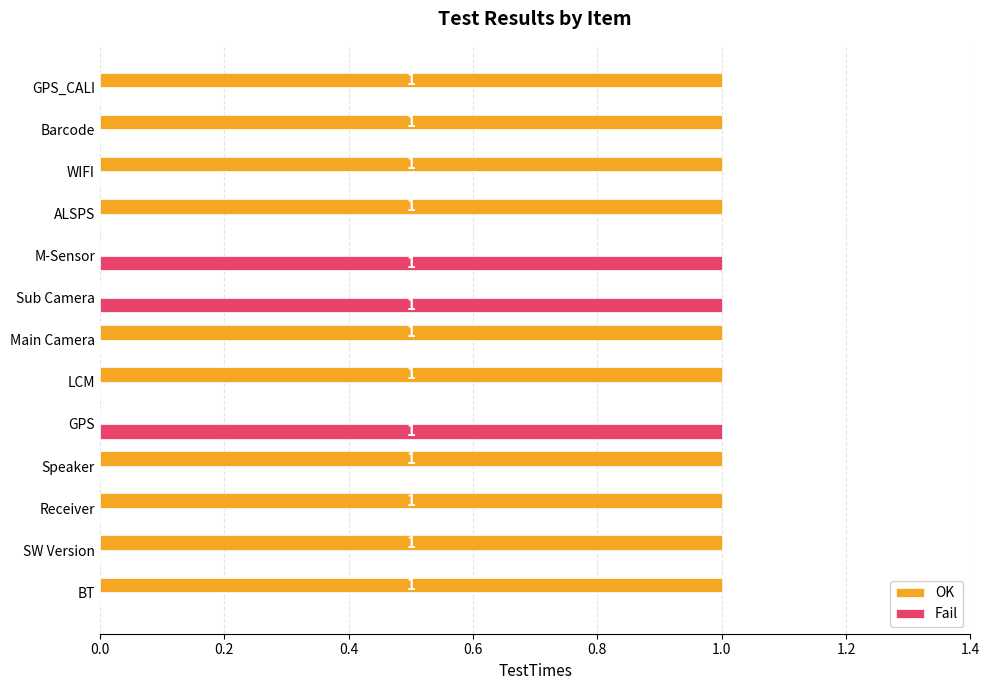

Is the value of Fail at Speaker greater than the value of OK at Speaker?

No